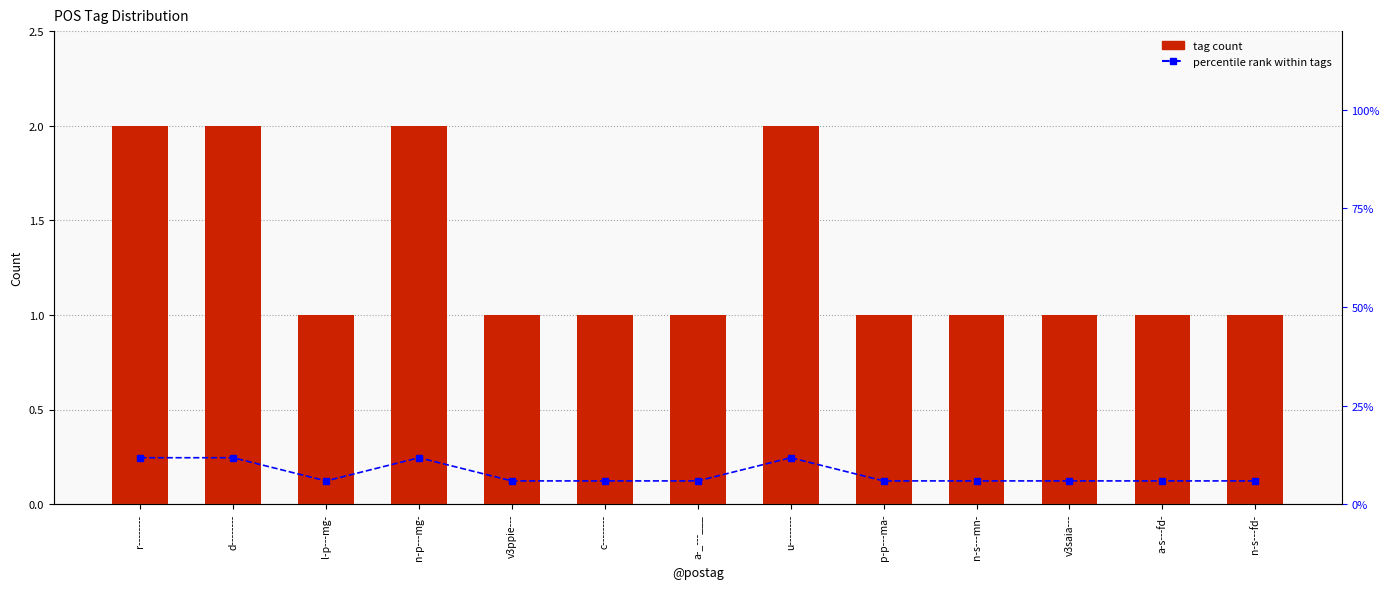

What is the total value across all series at a-s---fd-?

6.9